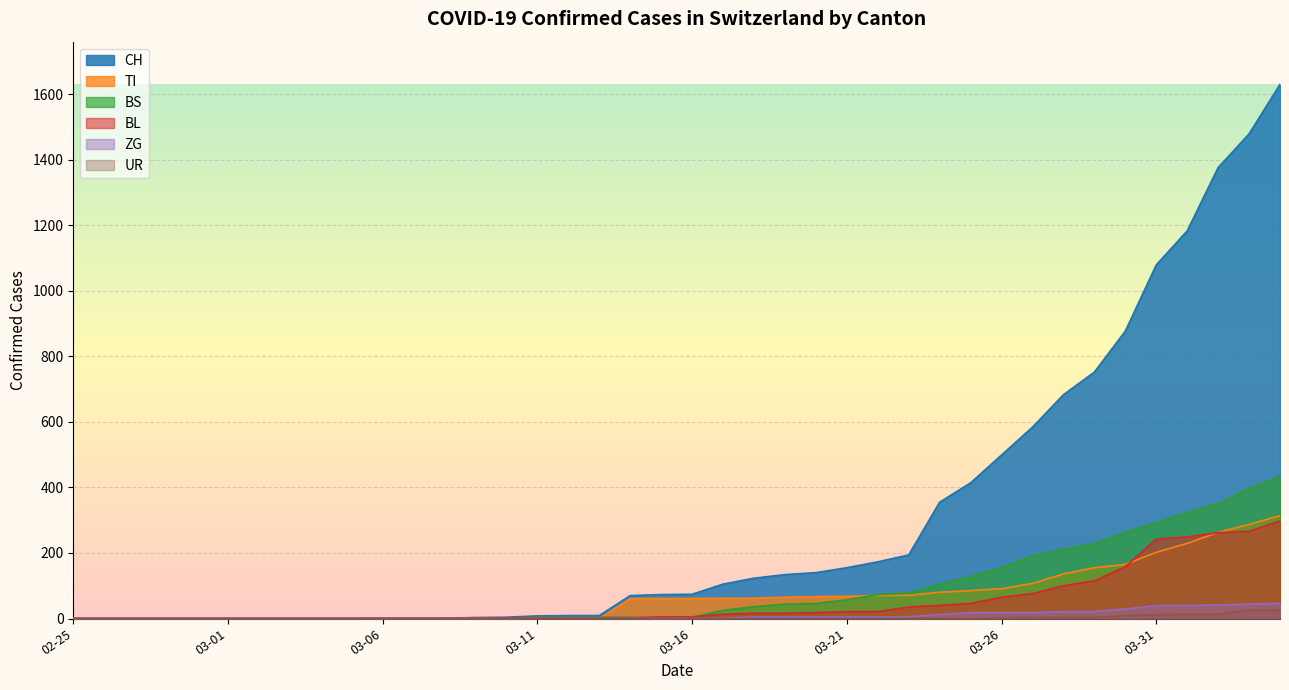

What position from the left is 2020-04-04?

40